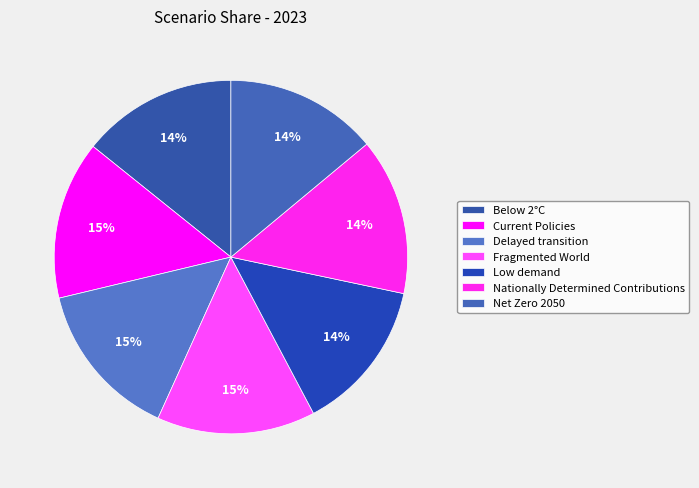

What percentage is the Fragmented World slice, to the nearest percent?

15%